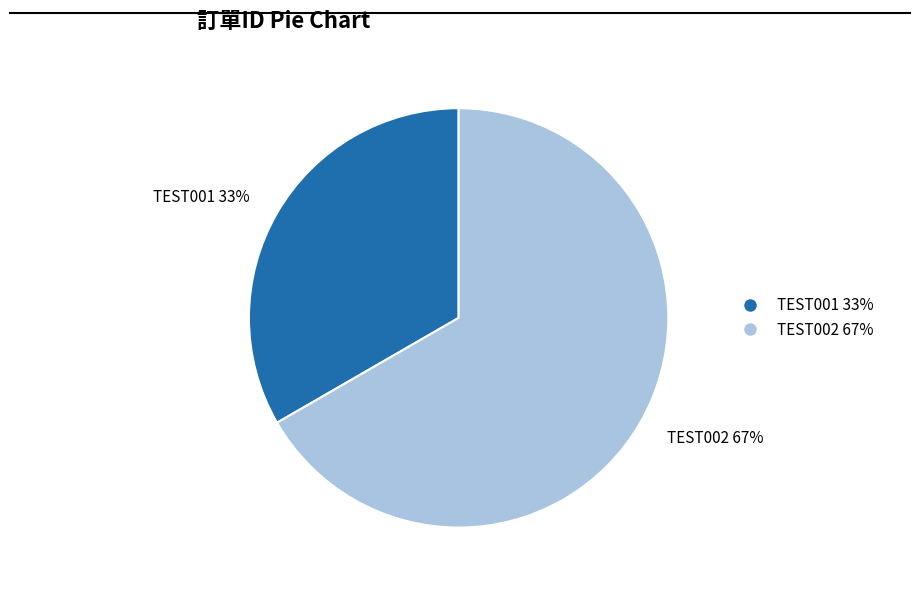

Does any single category account for the majority?

Yes